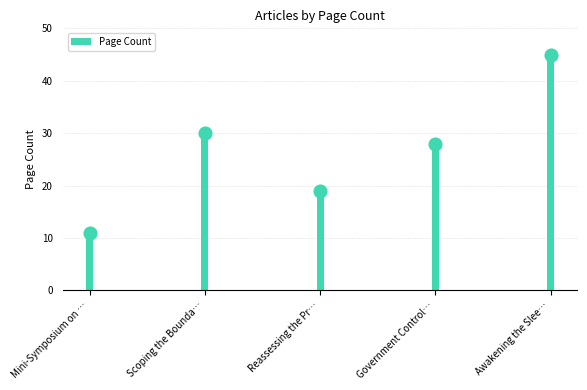

Between Government Control… and Scoping the Bounda…, which is larger?

Scoping the Bounda…